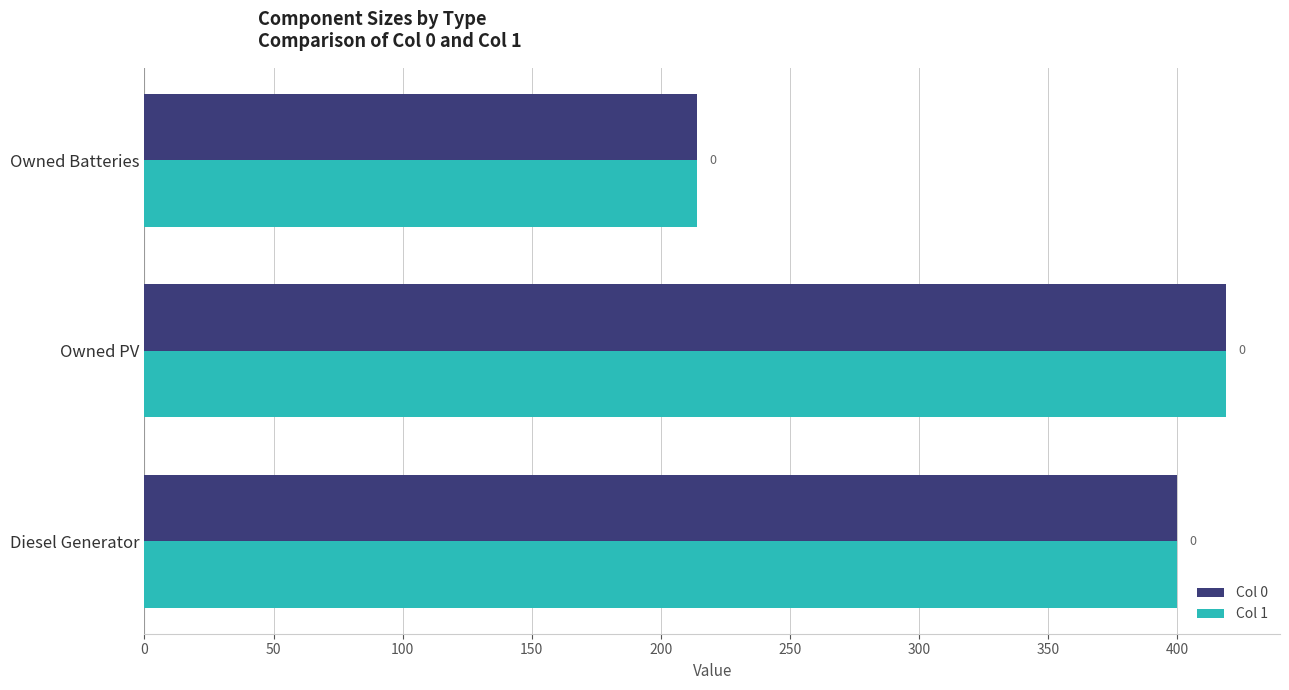

What are all the series names shown in the legend?

Col 0, Col 1